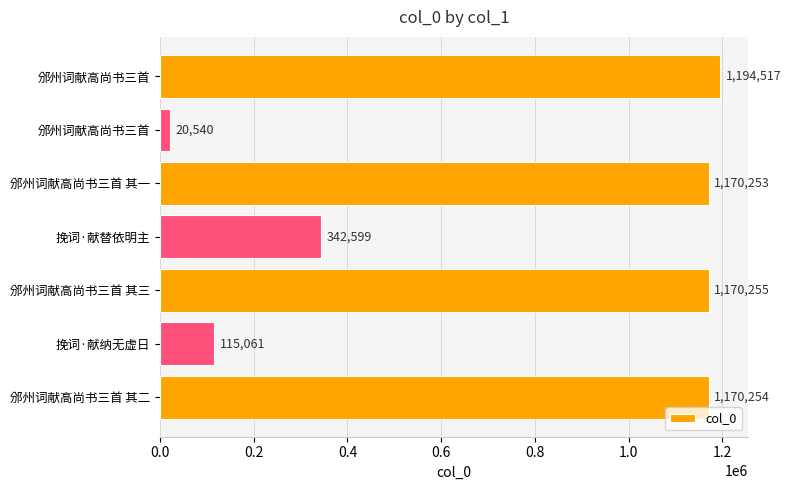

What is the greatest value displayed?

1194517